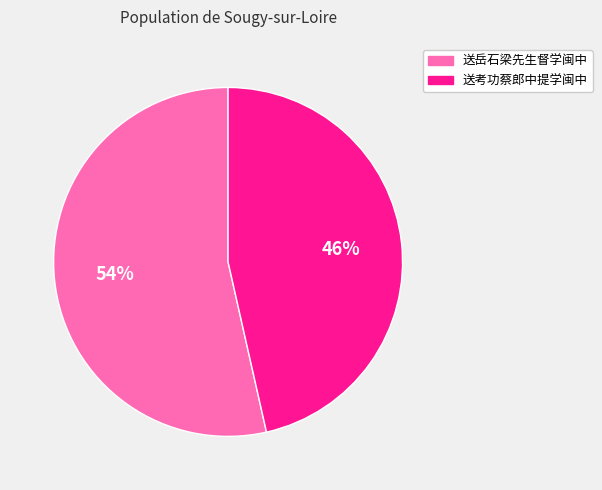

Approximately how many times larger is the value at 送考功蔡郎中提学闽中 compared to 送岳石梁先生督学闽中?

0.9